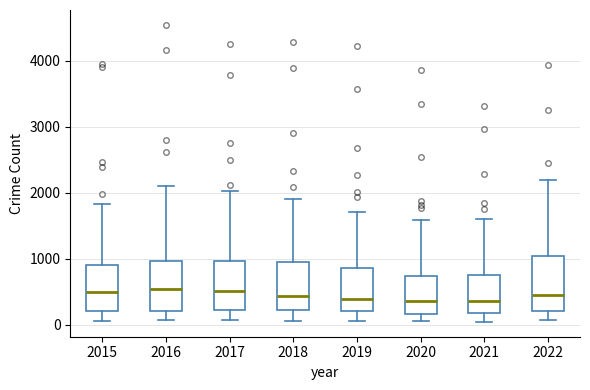

Reading left to right, transcribe this box plot: for each box, give where its median line is, the range the box spans, and where its two whiskers end, as read against the y-axis. The values are not printed on the chart, so give them approximately, as read against the axis.

2015: median 500, box 200 to 900, whiskers 100 to 1800
2016: median 500, box 200 to 1000, whiskers 100 to 2100
2017: median 500, box 200 to 1000, whiskers 100 to 2000
2018: median 400, box 200 to 1000, whiskers 100 to 1900
2019: median 400, box 200 to 900, whiskers 100 to 1700
2020: median 400, box 200 to 700, whiskers 100 to 1600
2021: median 400, box 200 to 800, whiskers 0 to 1600
2022: median 400, box 200 to 1000, whiskers 100 to 2200